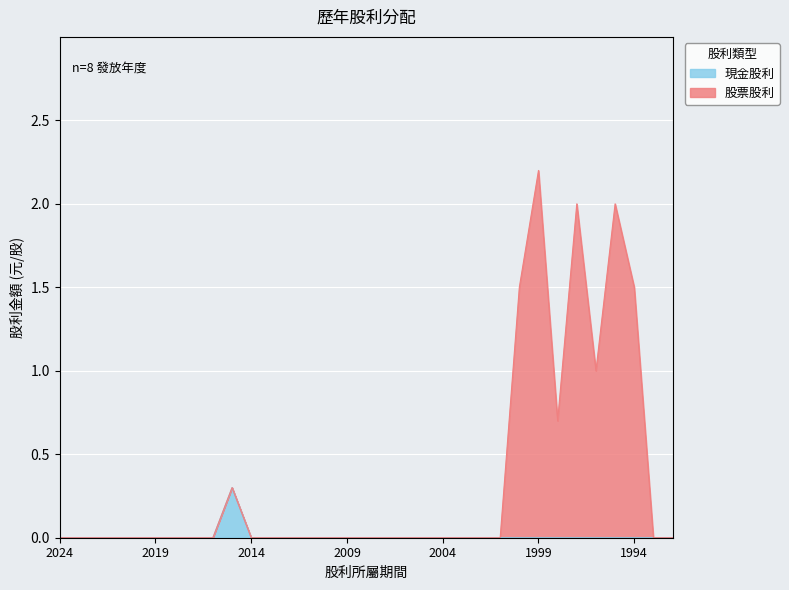

Does the chart display data point markers on the line(s)?

No